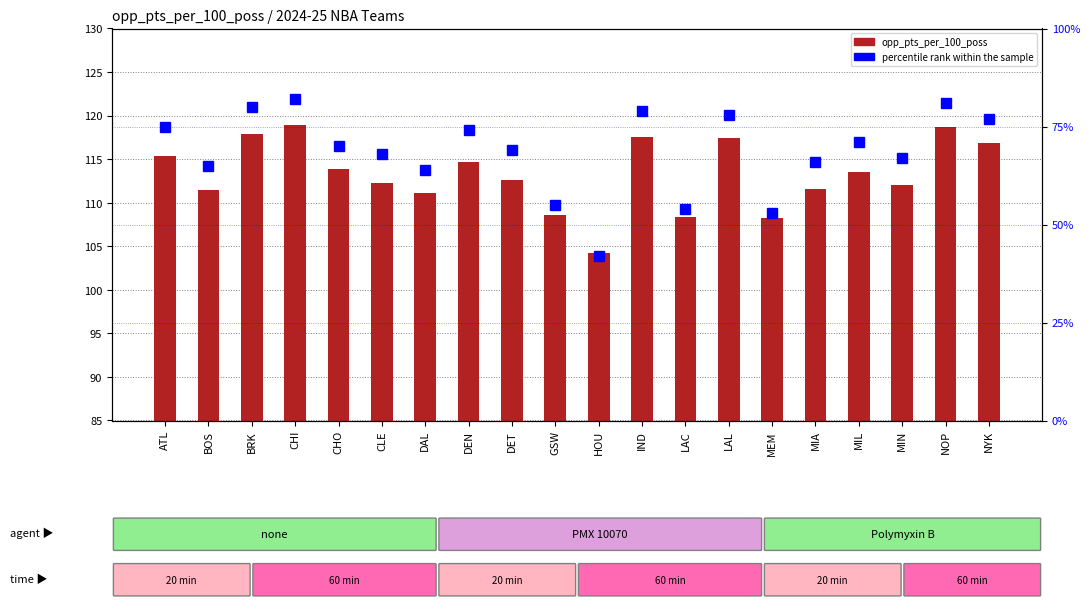

Is it true that percentile rank within the sample equals 83.8 at DAL?

False